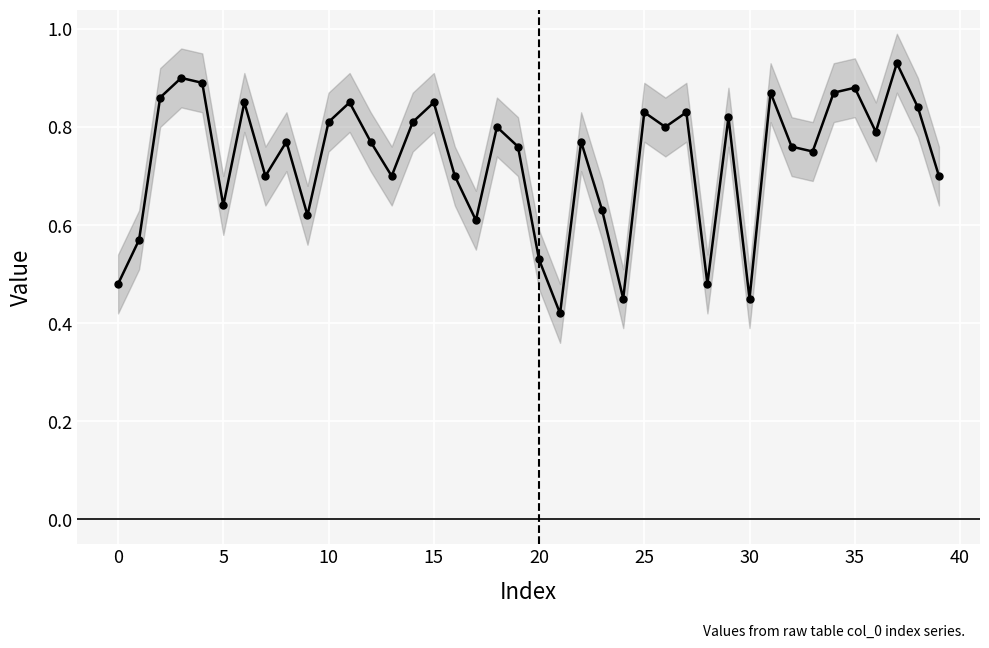

What is the sum of all values?

29.3